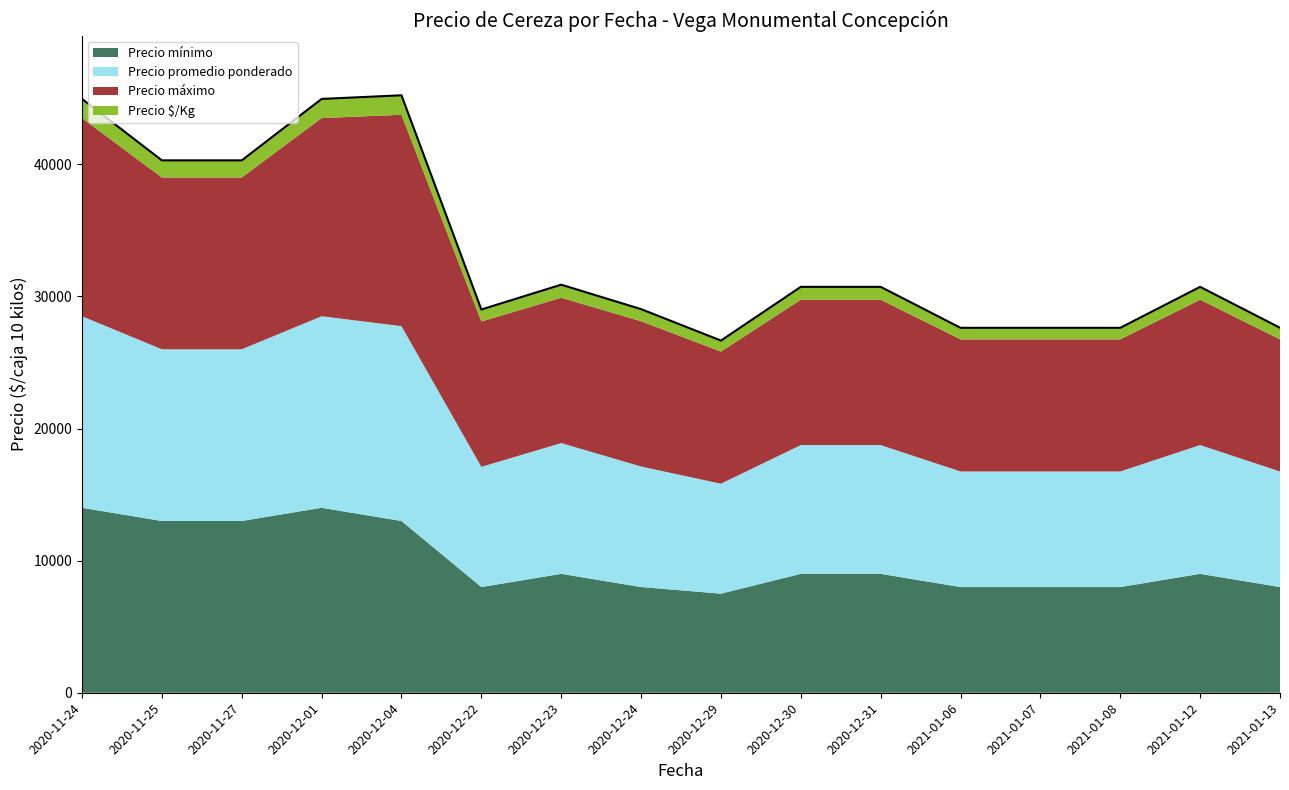

Count the number of data series in this chart.

4